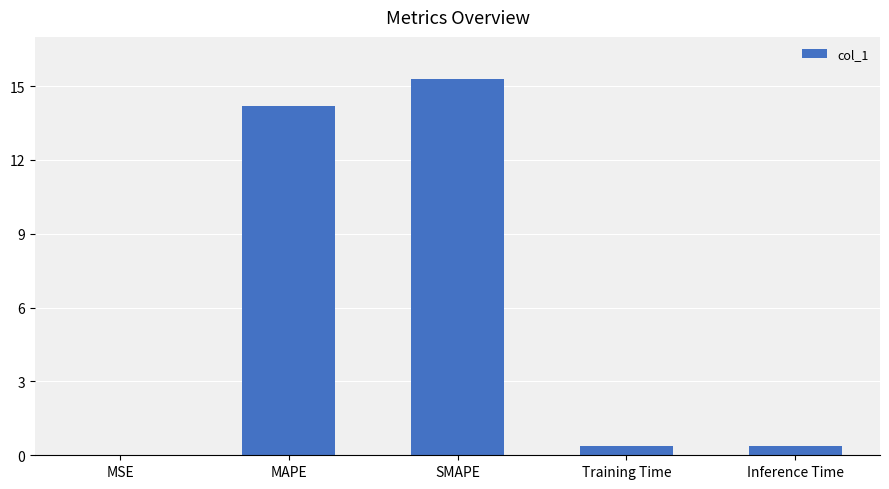

Read the value at Inference Time.

0.4